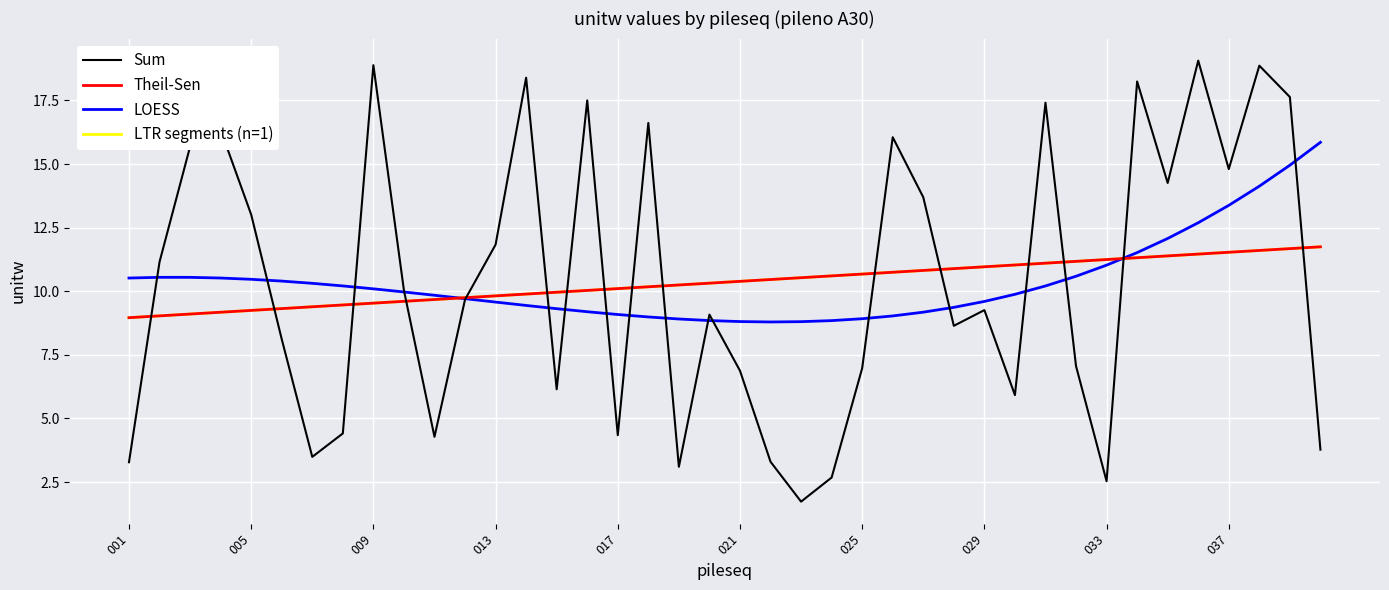

Does the chart have visible grid lines?

Yes